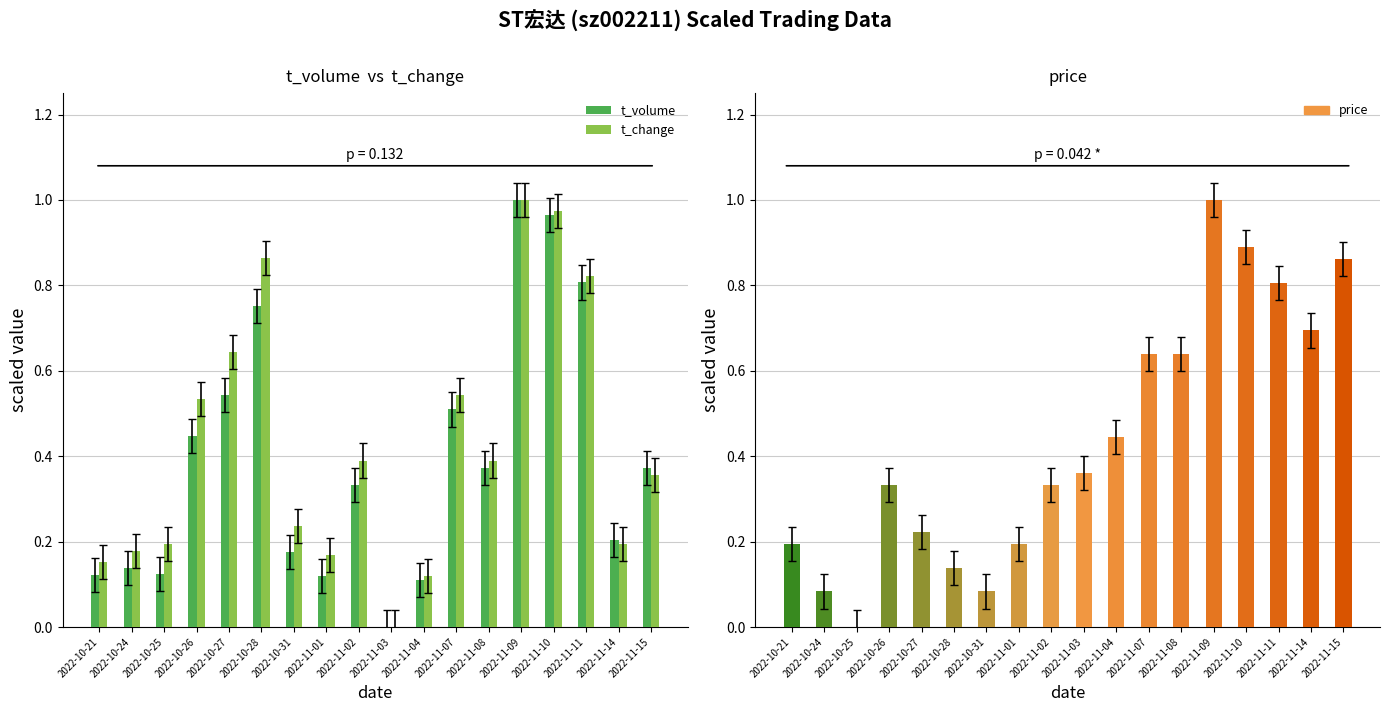

Where is t_volume nearest to the value 0?

2022-11-03